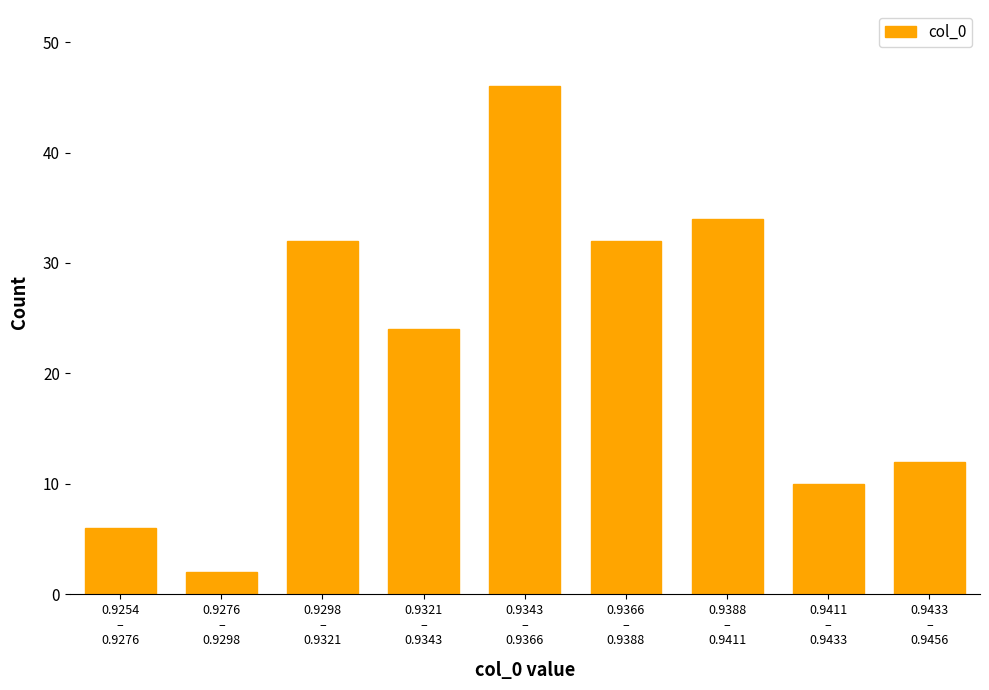

Reading left to right, list all the values displayed in this chart.

6	2	32	24	46	32	34	10	12